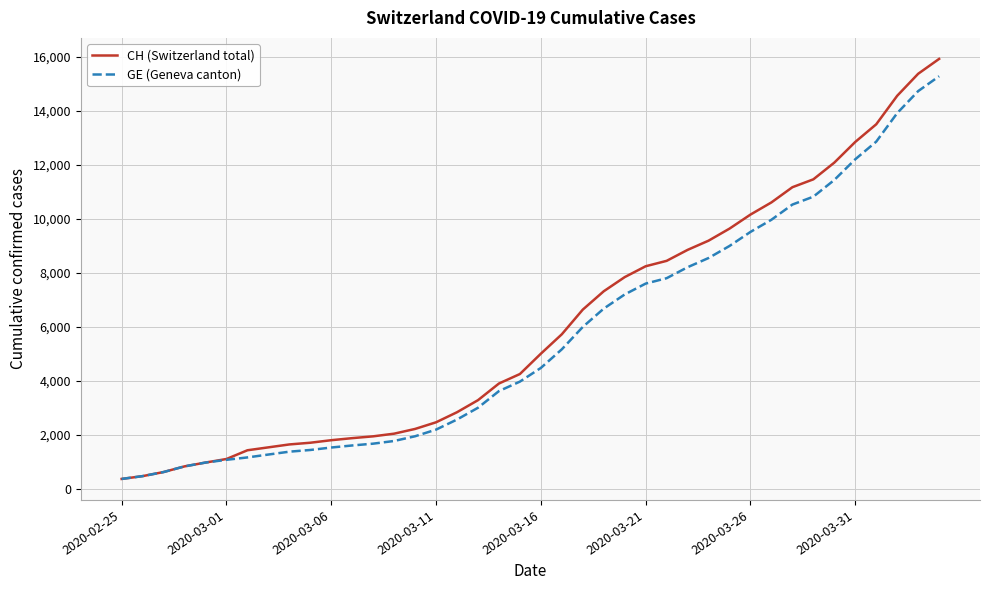

What is the difference between the maximum and minimum values in the CH (Switzerland total) series?

15551